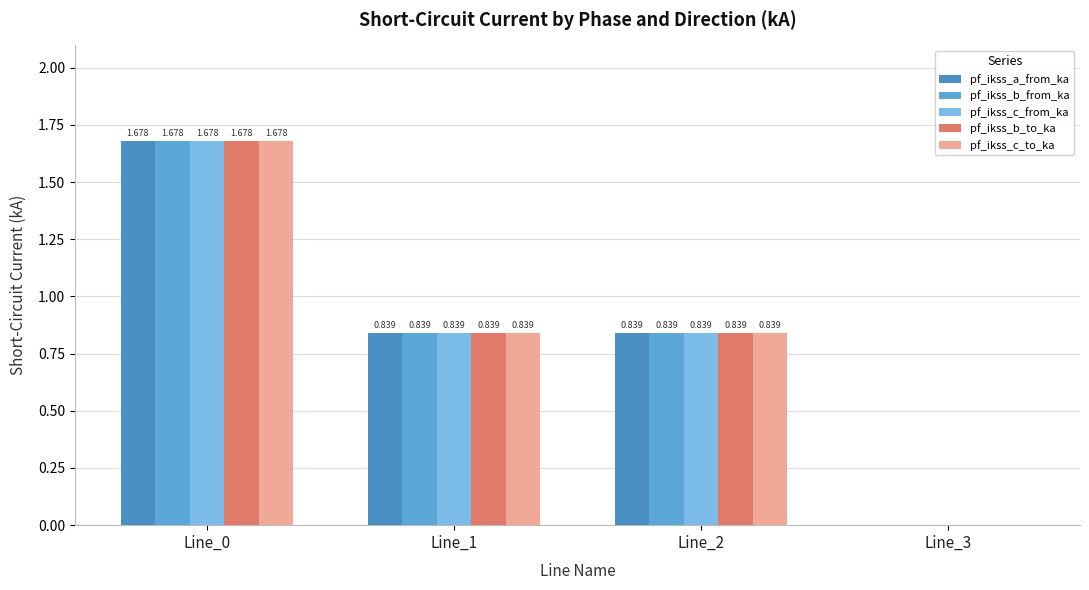

What is the value of the pf_ikss_c_from_ka bar at the 1st from the left?

1.7